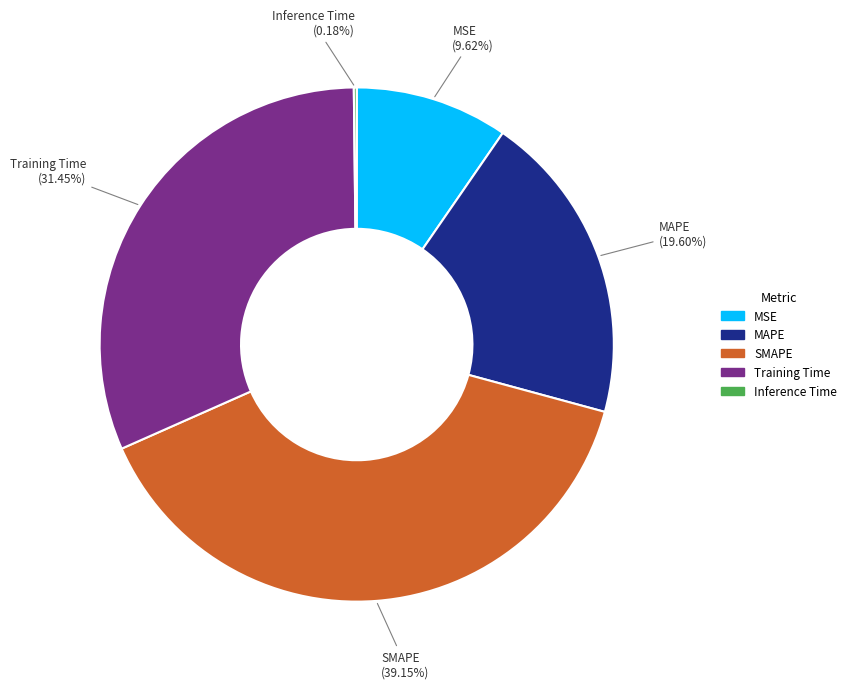

Is it true that MAPE is 20% of the pie?

True